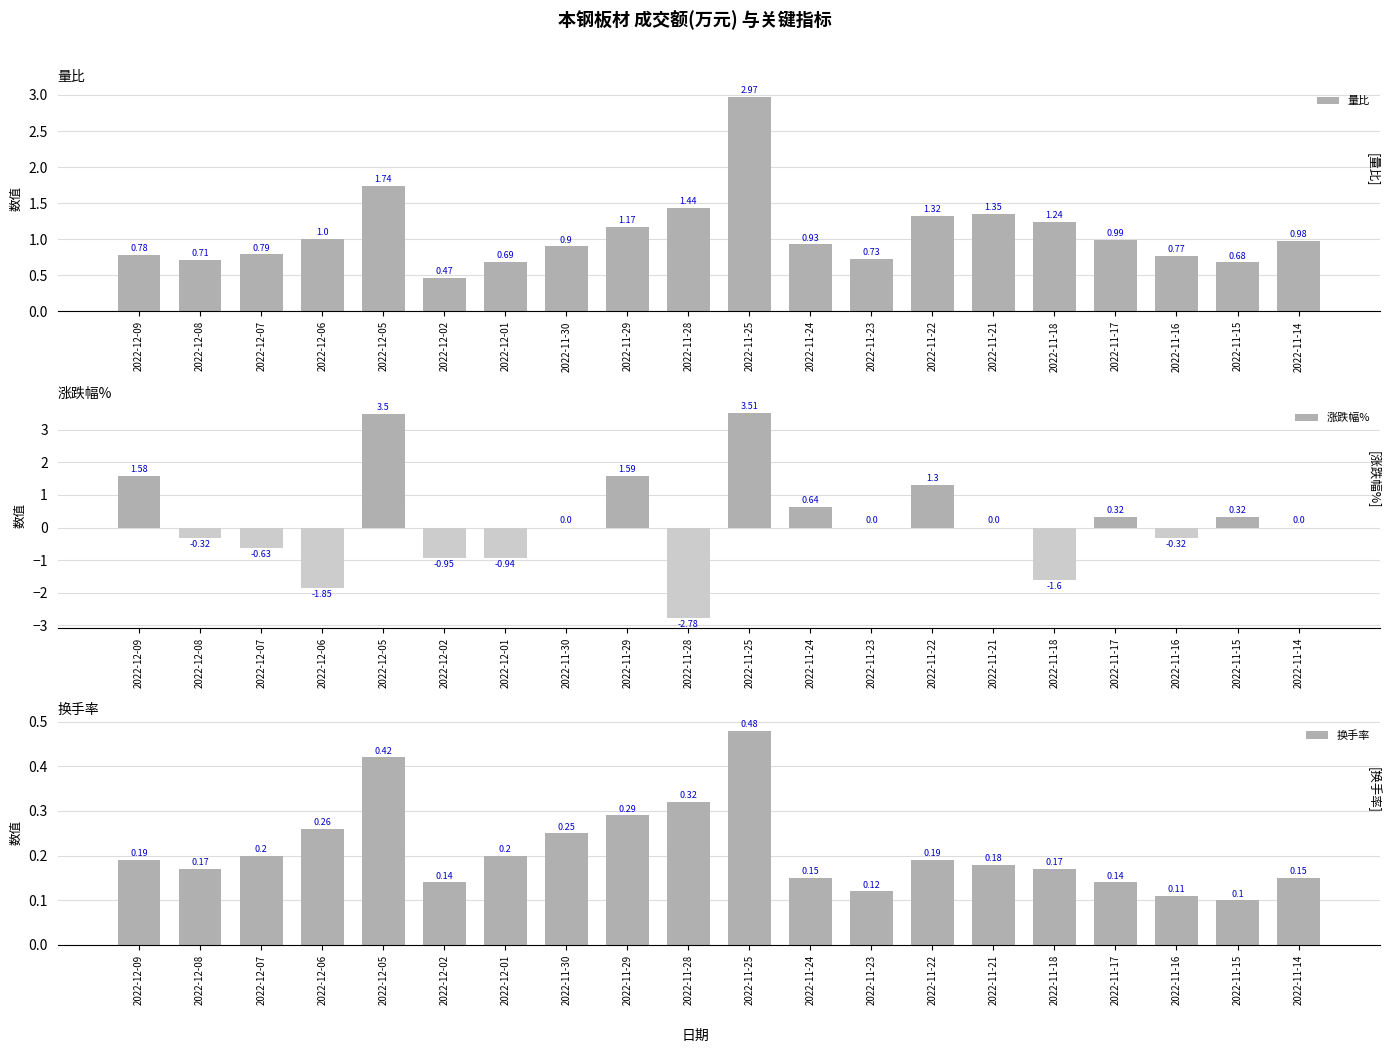

How many distinct data groups are displayed?

3